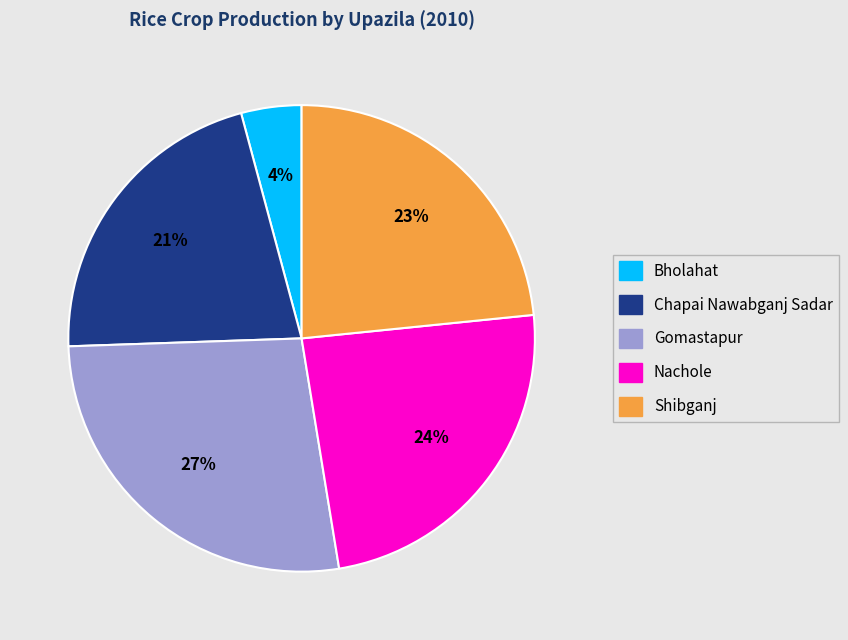

How many segments does this pie chart have?

5